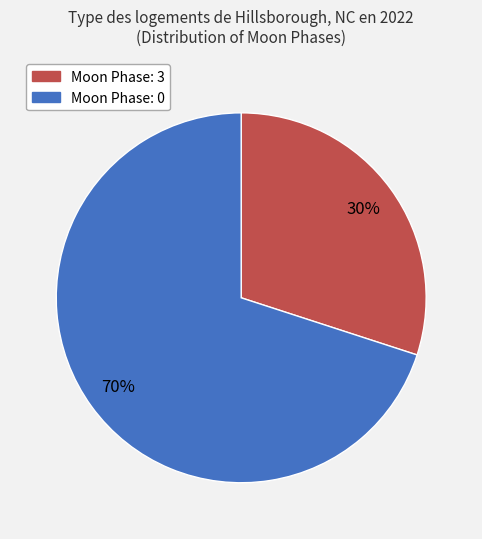

Is there any slice that represents more than half of the pie?

Yes